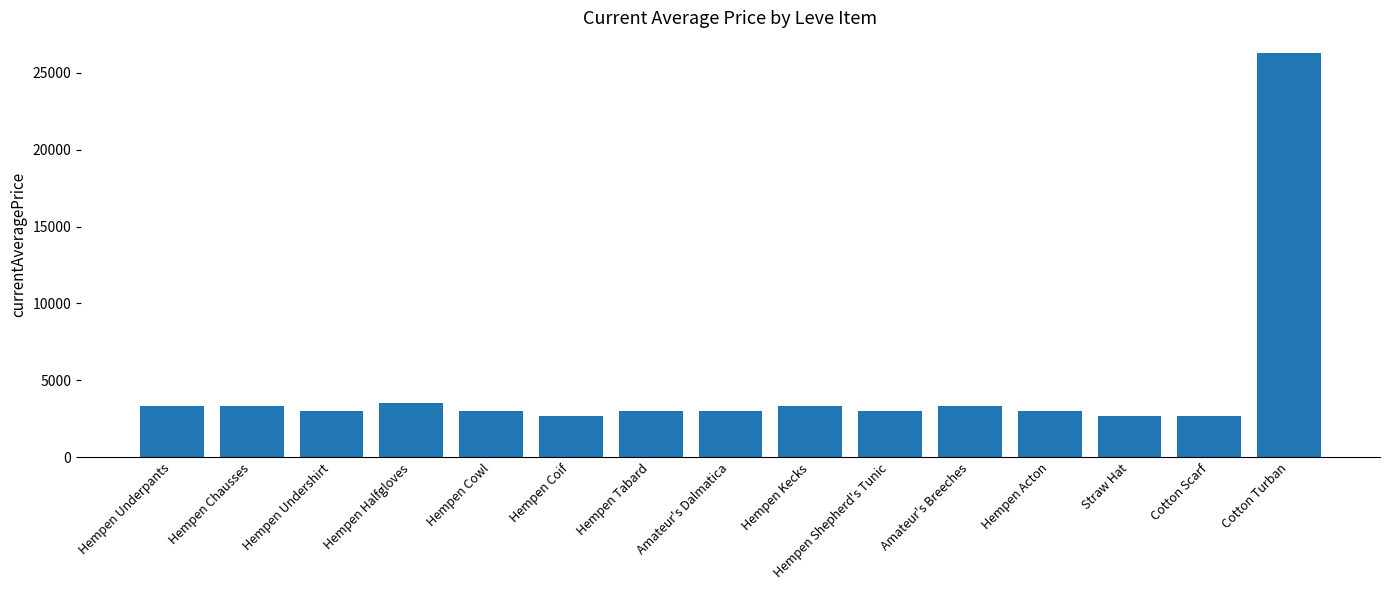

What is the label of the 11th bar from the right?

Hempen Cowl